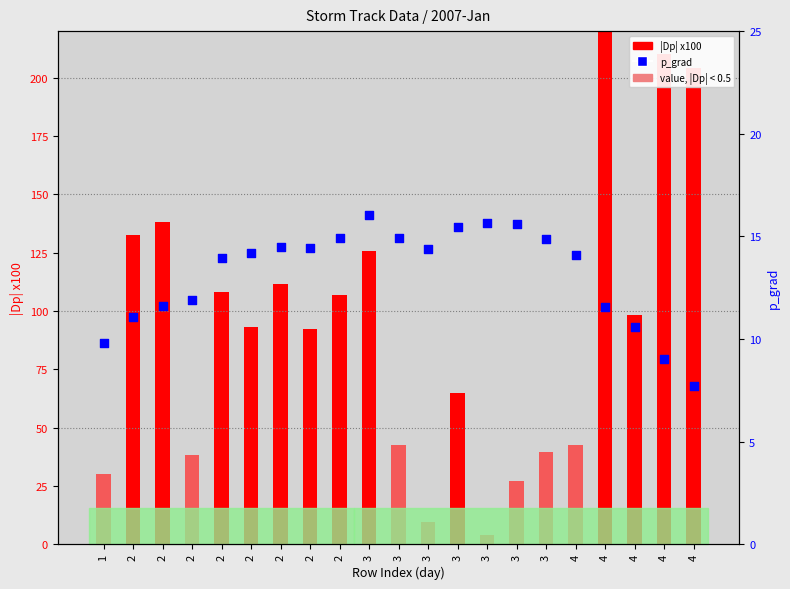

At how many categories does at least one series exceed 119?

6